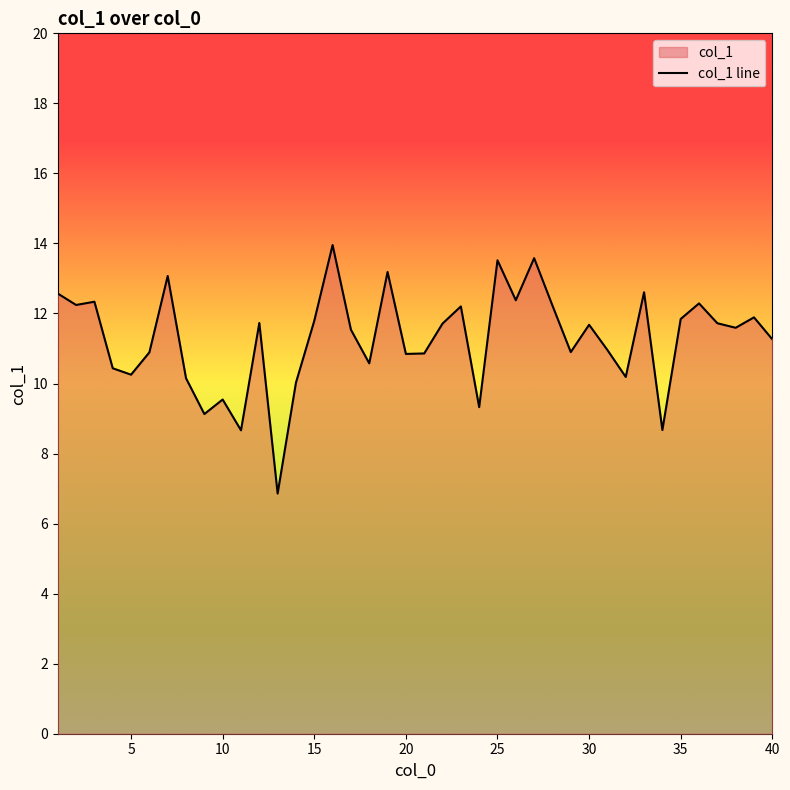

Where is the first local maximum?

3